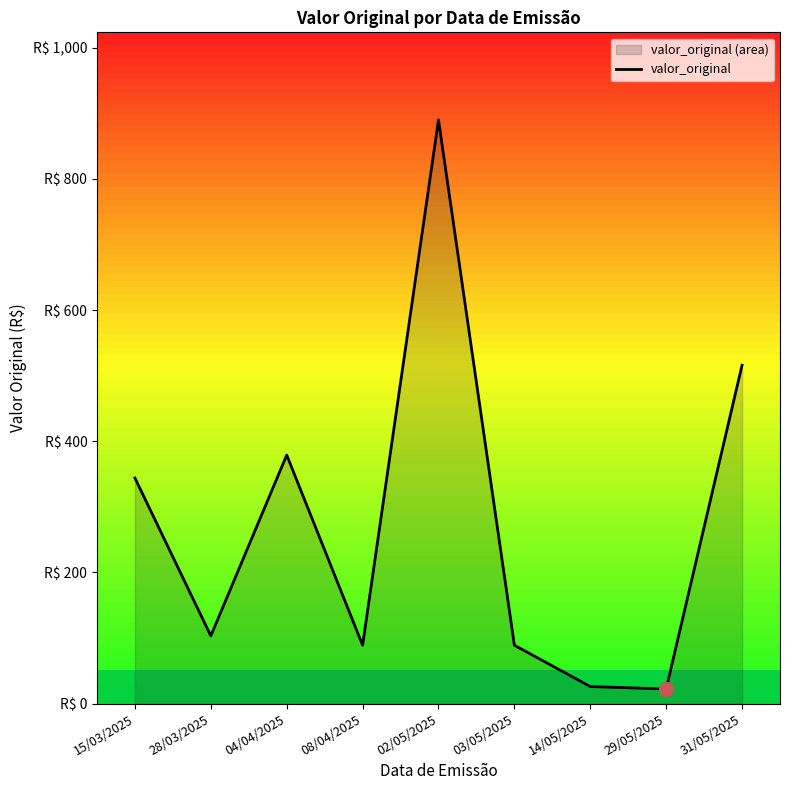

Reading left to right, what are all the values shown in this chart?

344.0	103.2	379.0	89.0	890.1	89.0	26.0	22.3	516.0